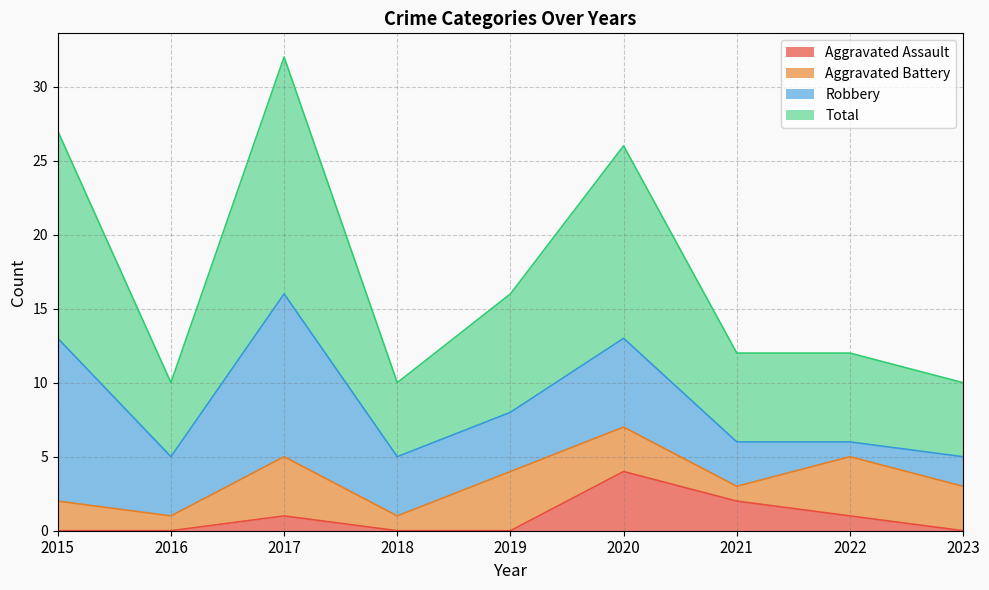

Does the chart display data point markers on the line(s)?

No